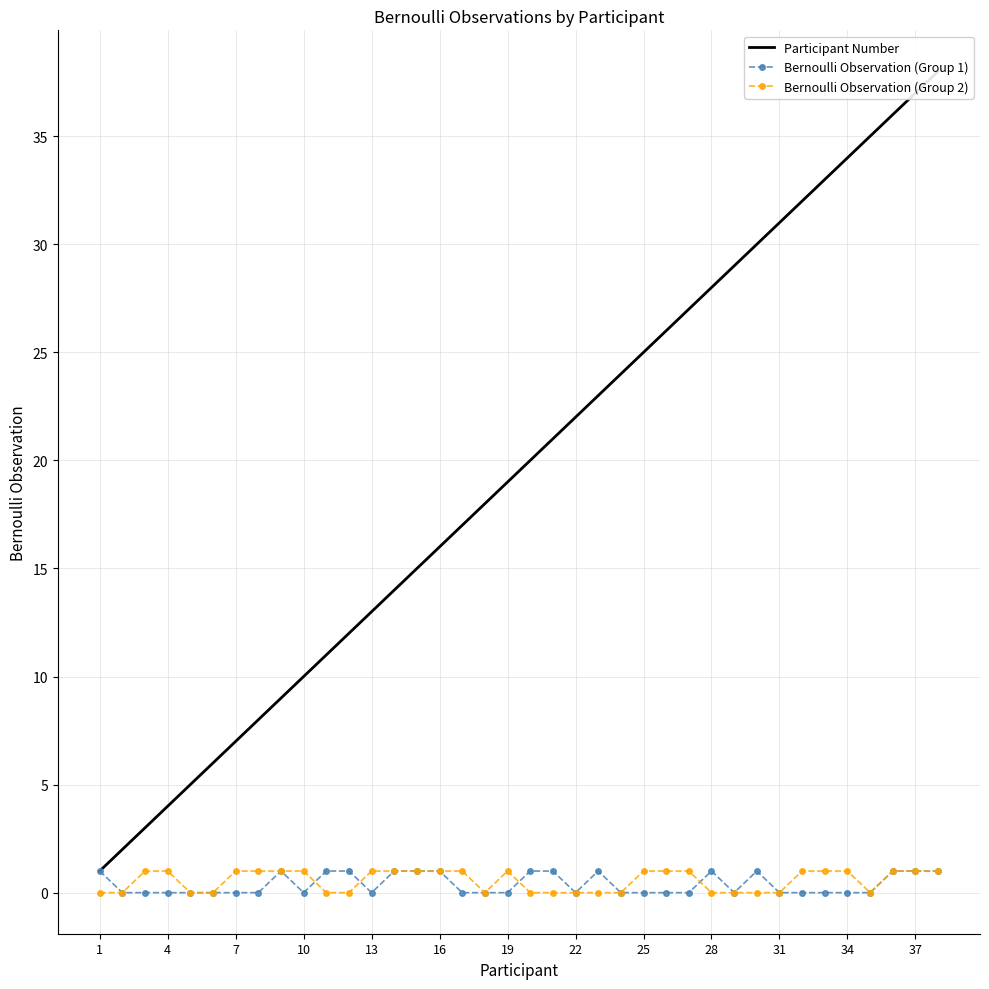

Count the number of data series in this chart.

3